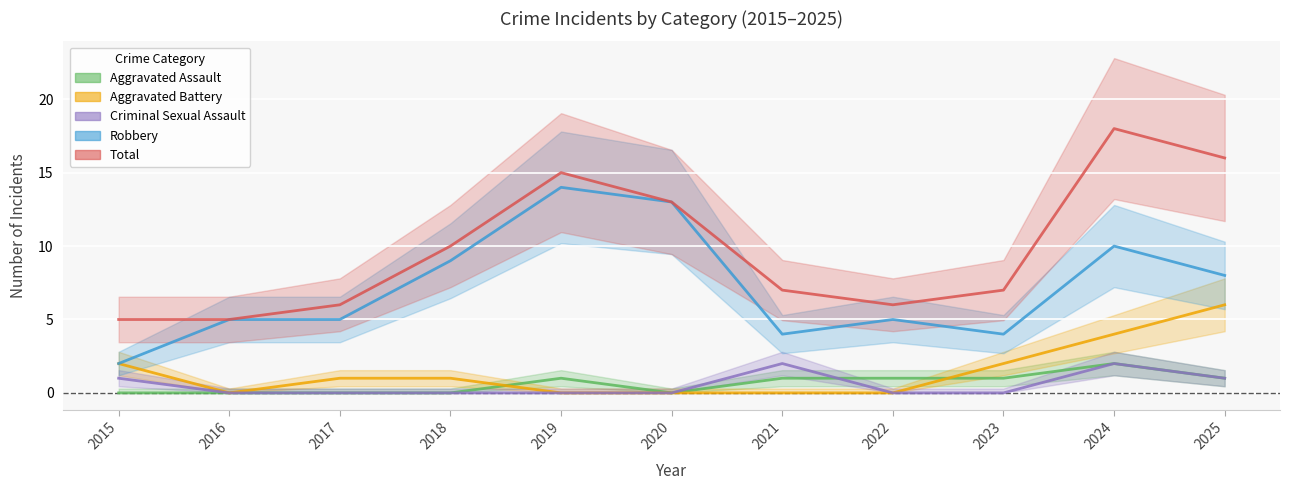

True or false: Criminal Sexual Assault has more than 1 points higher than both neighbors.

True